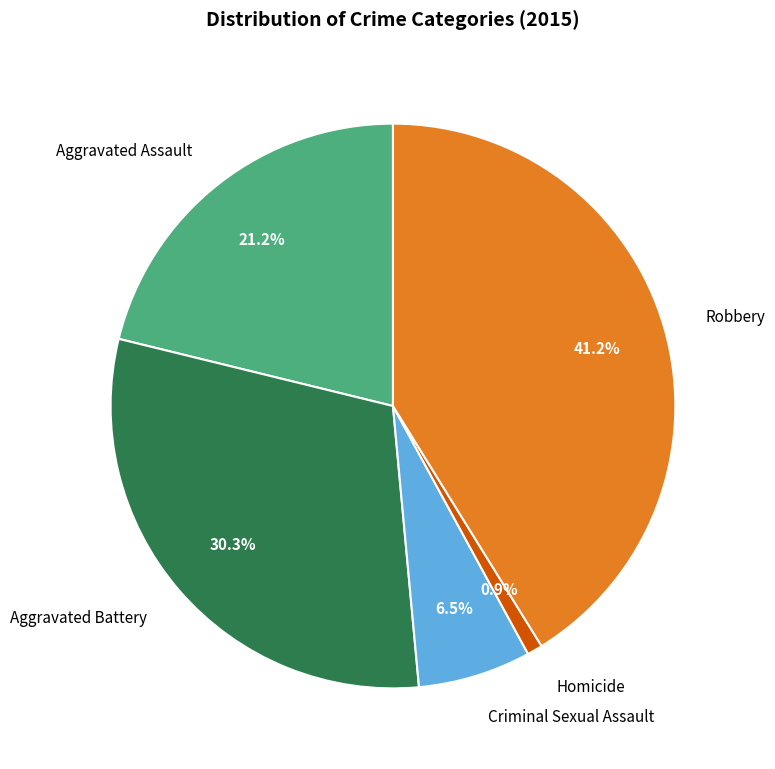

Is it true that Aggravated Assault is 12% of the pie?

False